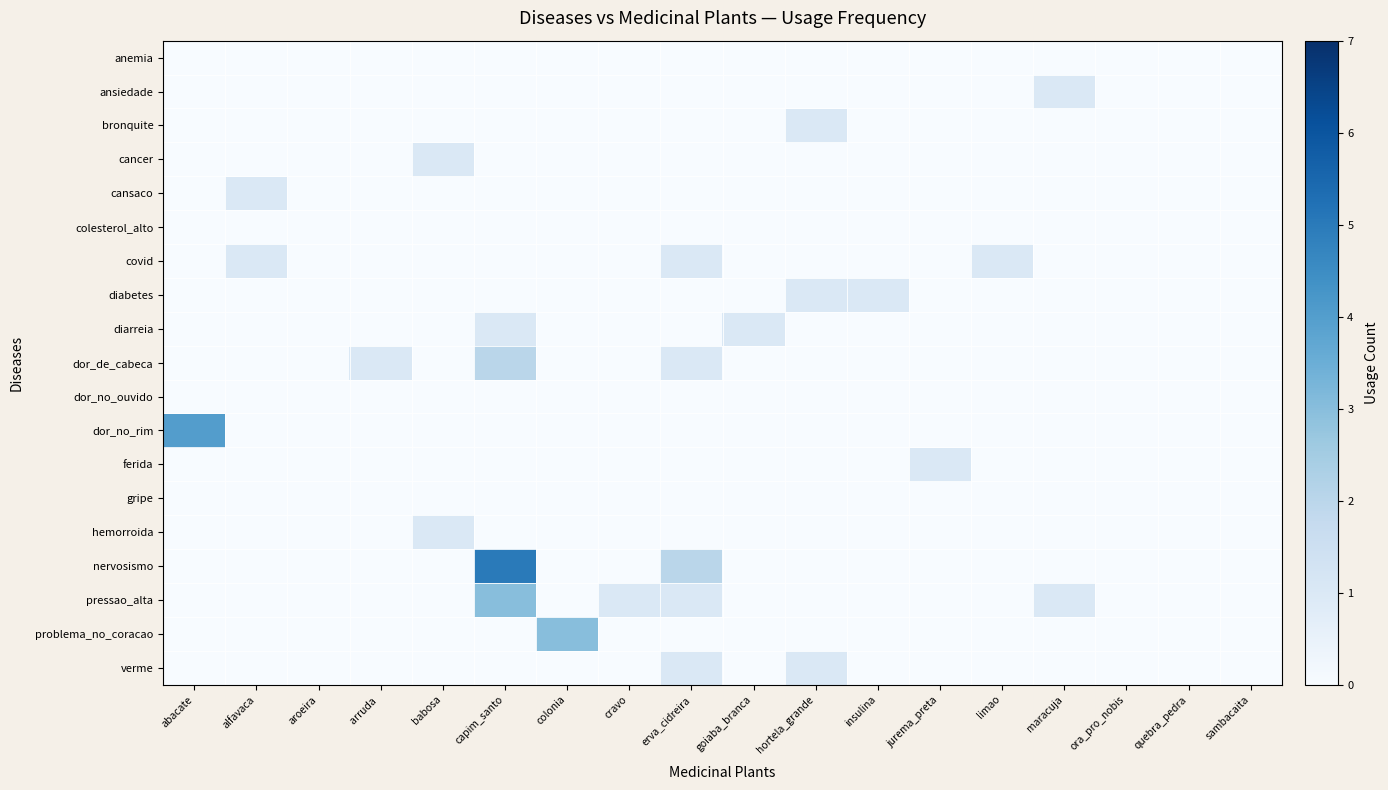

Reading left to right, extract all data points from this chart.

anemia: abacate=0	alfavaca=0	aroeira=0	arruda =0	babosa=0	capim_santo=0	colonia=0	cravo=0	erva_cidreira=0	goiaba_branca=0	hortela_grande=0	insulina=0	jurema_preta=0	limao=0	maracuja=0	ora_pro_nobis=0	quebra_pedra=0	sambacaita=0
ansiedade: abacate=0	alfavaca=0	aroeira=0	arruda =0	babosa=0	capim_santo=0	colonia=0	cravo=0	erva_cidreira=0	goiaba_branca=0	hortela_grande=0	insulina=0	jurema_preta=0	limao=0	maracuja=1	ora_pro_nobis=0	quebra_pedra=0	sambacaita=0
bronquite: abacate=0	alfavaca=0	aroeira=0	arruda =0	babosa=0	capim_santo=0	colonia=0	cravo=0	erva_cidreira=0	goiaba_branca=0	hortela_grande=1	insulina=0	jurema_preta=0	limao=0	maracuja=0	ora_pro_nobis=0	quebra_pedra=0	sambacaita=0
cancer: abacate=0	alfavaca=0	aroeira=0	arruda =0	babosa=1	capim_santo=0	colonia=0	cravo=0	erva_cidreira=0	goiaba_branca=0	hortela_grande=0	insulina=0	jurema_preta=0	limao=0	maracuja=0	ora_pro_nobis=0	quebra_pedra=0	sambacaita=0
cansaco: abacate=0	alfavaca=1	aroeira=0	arruda =0	babosa=0	capim_santo=0	colonia=0	cravo=0	erva_cidreira=0	goiaba_branca=0	hortela_grande=0	insulina=0	jurema_preta=0	limao=0	maracuja=0	ora_pro_nobis=0	quebra_pedra=0	sambacaita=0
colesterol_alto: abacate=0	alfavaca=0	aroeira=0	arruda =0	babosa=0	capim_santo=0	colonia=0	cravo=0	erva_cidreira=0	goiaba_branca=0	hortela_grande=0	insulina=0	jurema_preta=0	limao=0	maracuja=0	ora_pro_nobis=0	quebra_pedra=0	sambacaita=0
covid: abacate=0	alfavaca=1	aroeira=0	arruda =0	babosa=0	capim_santo=0	colonia=0	cravo=0	erva_cidreira=1	goiaba_branca=0	hortela_grande=0	insulina=0	jurema_preta=0	limao=1	maracuja=0	ora_pro_nobis=0	quebra_pedra=0	sambacaita=0
diabetes: abacate=0	alfavaca=0	aroeira=0	arruda =0	babosa=0	capim_santo=0	colonia=0	cravo=0	erva_cidreira=0	goiaba_branca=0	hortela_grande=1	insulina=1	jurema_preta=0	limao=0	maracuja=0	ora_pro_nobis=0	quebra_pedra=0	sambacaita=0
diarreia: abacate=0	alfavaca=0	aroeira=0	arruda =0	babosa=0	capim_santo=1	colonia=0	cravo=0	erva_cidreira=0	goiaba_branca=1	hortela_grande=0	insulina=0	jurema_preta=0	limao=0	maracuja=0	ora_pro_nobis=0	quebra_pedra=0	sambacaita=0
dor_de_cabeca: abacate=0	alfavaca=0	aroeira=0	arruda =1	babosa=0	capim_santo=2	colonia=0	cravo=0	erva_cidreira=1	goiaba_branca=0	hortela_grande=0	insulina=0	jurema_preta=0	limao=0	maracuja=0	ora_pro_nobis=0	quebra_pedra=0	sambacaita=0
dor_no_ouvido: abacate=0	alfavaca=0	aroeira=0	arruda =0	babosa=0	capim_santo=0	colonia=0	cravo=0	erva_cidreira=0	goiaba_branca=0	hortela_grande=0	insulina=0	jurema_preta=0	limao=0	maracuja=0	ora_pro_nobis=0	quebra_pedra=0	sambacaita=0
dor_no_rim: abacate=4	alfavaca=0	aroeira=0	arruda =0	babosa=0	capim_santo=0	colonia=0	cravo=0	erva_cidreira=0	goiaba_branca=0	hortela_grande=0	insulina=0	jurema_preta=0	limao=0	maracuja=0	ora_pro_nobis=0	quebra_pedra=0	sambacaita=0
ferida: abacate=0	alfavaca=0	aroeira=0	arruda =0	babosa=0	capim_santo=0	colonia=0	cravo=0	erva_cidreira=0	goiaba_branca=0	hortela_grande=0	insulina=0	jurema_preta=1	limao=0	maracuja=0	ora_pro_nobis=0	quebra_pedra=0	sambacaita=0
gripe: abacate=0	alfavaca=0	aroeira=0	arruda =0	babosa=0	capim_santo=0	colonia=0	cravo=0	erva_cidreira=0	goiaba_branca=0	hortela_grande=0	insulina=0	jurema_preta=0	limao=0	maracuja=0	ora_pro_nobis=0	quebra_pedra=0	sambacaita=0
hemorroida: abacate=0	alfavaca=0	aroeira=0	arruda =0	babosa=1	capim_santo=0	colonia=0	cravo=0	erva_cidreira=0	goiaba_branca=0	hortela_grande=0	insulina=0	jurema_preta=0	limao=0	maracuja=0	ora_pro_nobis=0	quebra_pedra=0	sambacaita=0
nervosismo: abacate=0	alfavaca=0	aroeira=0	arruda =0	babosa=0	capim_santo=5	colonia=0	cravo=0	erva_cidreira=2	goiaba_branca=0	hortela_grande=0	insulina=0	jurema_preta=0	limao=0	maracuja=0	ora_pro_nobis=0	quebra_pedra=0	sambacaita=0
pressao_alta: abacate=0	alfavaca=0	aroeira=0	arruda =0	babosa=0	capim_santo=3	colonia=0	cravo=1	erva_cidreira=1	goiaba_branca=0	hortela_grande=0	insulina=0	jurema_preta=0	limao=0	maracuja=1	ora_pro_nobis=0	quebra_pedra=0	sambacaita=0
problema_no_coracao: abacate=0	alfavaca=0	aroeira=0	arruda =0	babosa=0	capim_santo=0	colonia=3	cravo=0	erva_cidreira=0	goiaba_branca=0	hortela_grande=0	insulina=0	jurema_preta=0	limao=0	maracuja=0	ora_pro_nobis=0	quebra_pedra=0	sambacaita=0
verme: abacate=0	alfavaca=0	aroeira=0	arruda =0	babosa=0	capim_santo=0	colonia=0	cravo=0	erva_cidreira=1	goiaba_branca=0	hortela_grande=1	insulina=0	jurema_preta=0	limao=0	maracuja=0	ora_pro_nobis=0	quebra_pedra=0	sambacaita=0